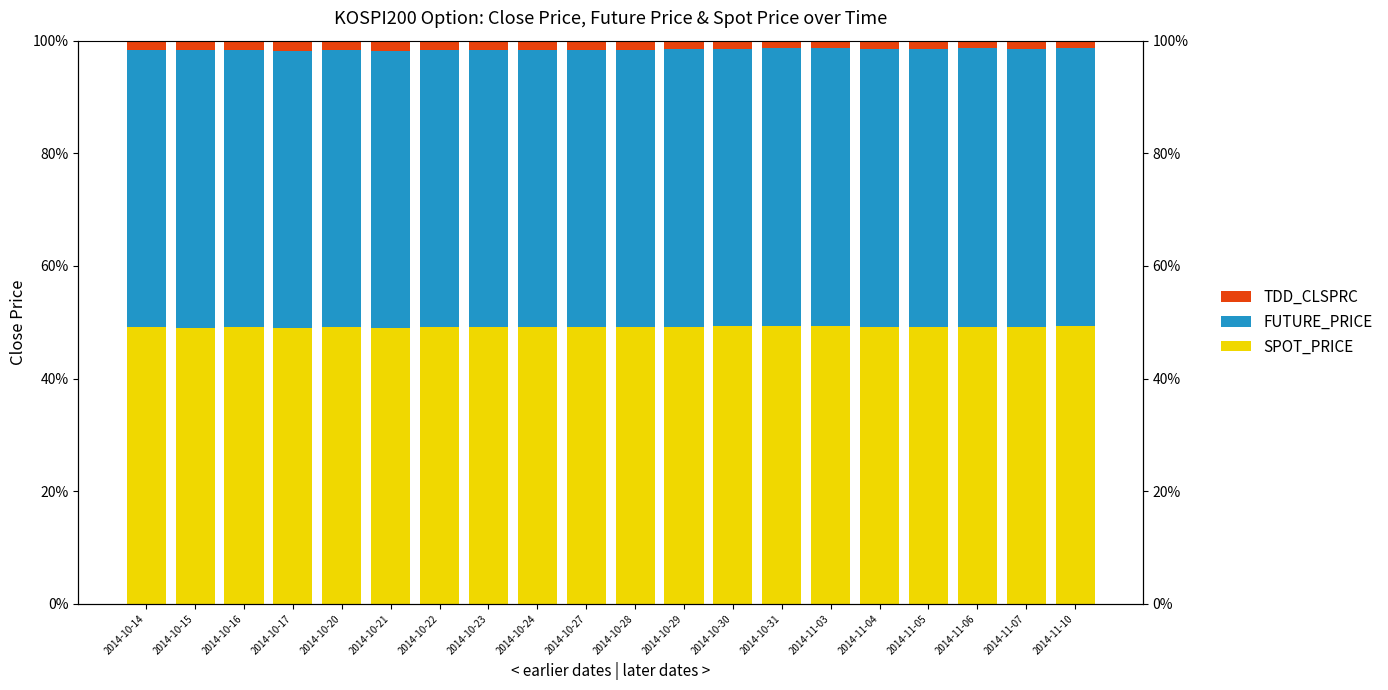

What is the average value of the TDD_CLSPRC series?

1.5